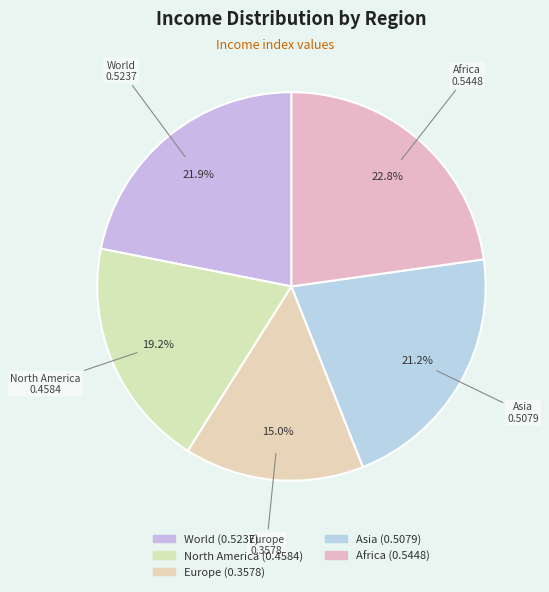

To the nearest percent, what portion does Asia represent?

21%